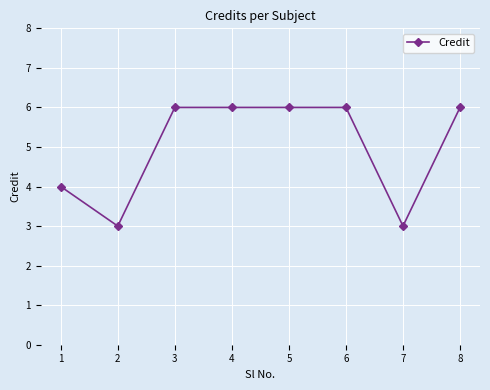

Reading right to left, transcribe all the data shown in this chart.

6	3	6	6	6	6	3	4